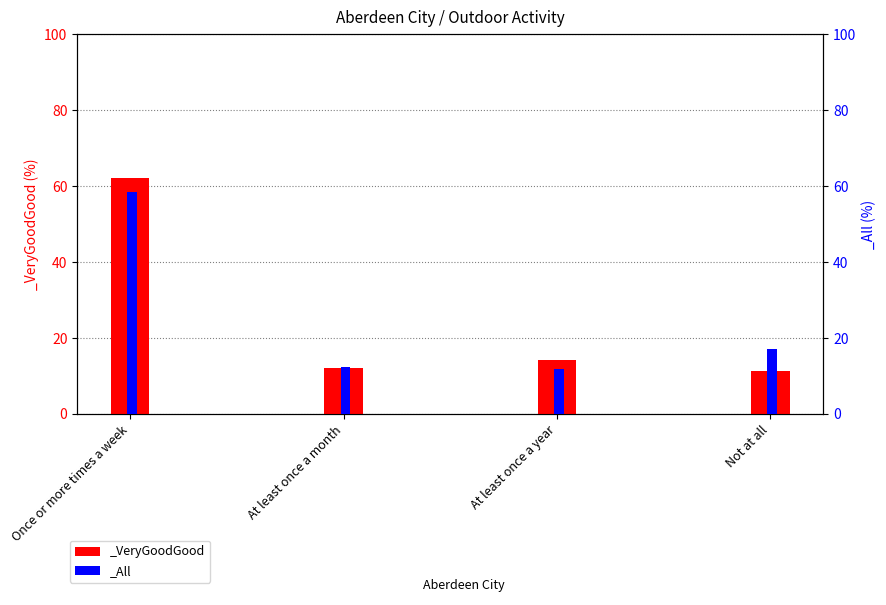

Is the value of _VeryGoodGood at At least once a month greater than the value of _All at Not at all?

No